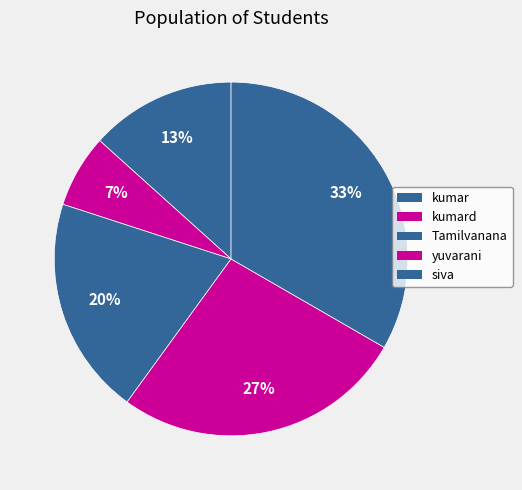

To the nearest percent, what portion does yuvarani represent?

27%